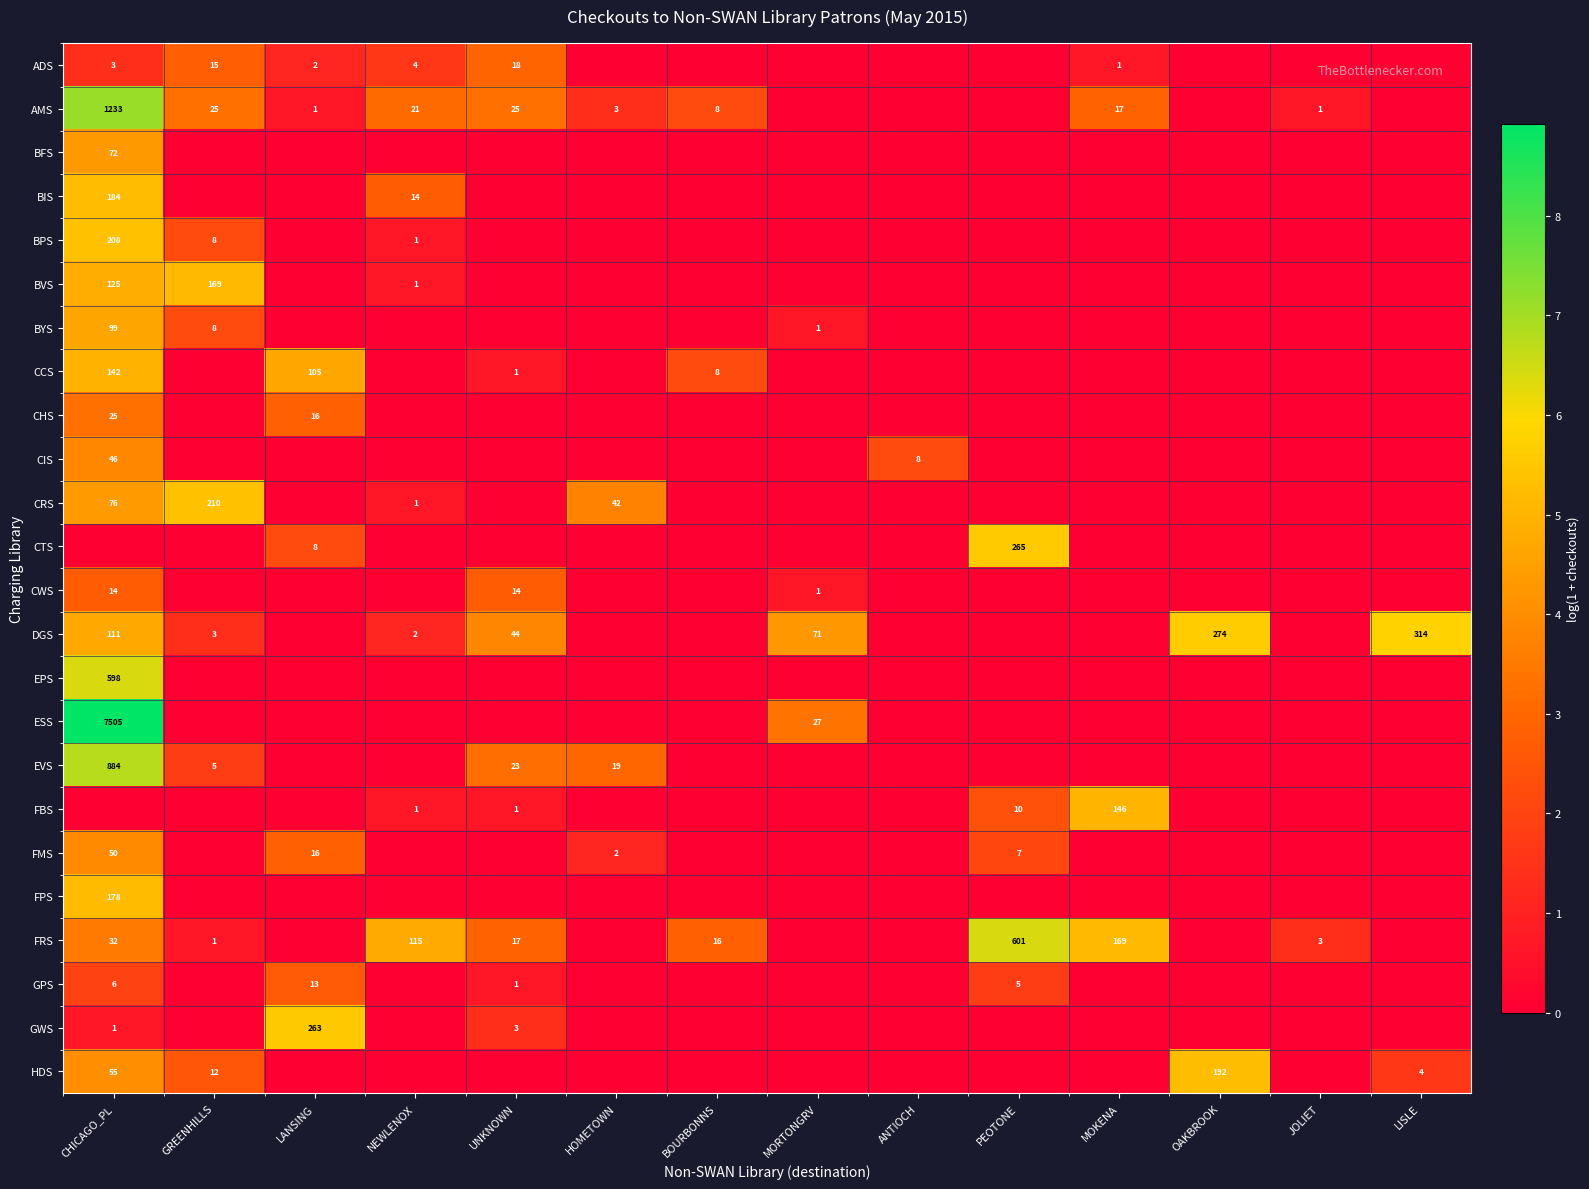

At which category does the chart reach its minimum across all series?

HOMETOWN